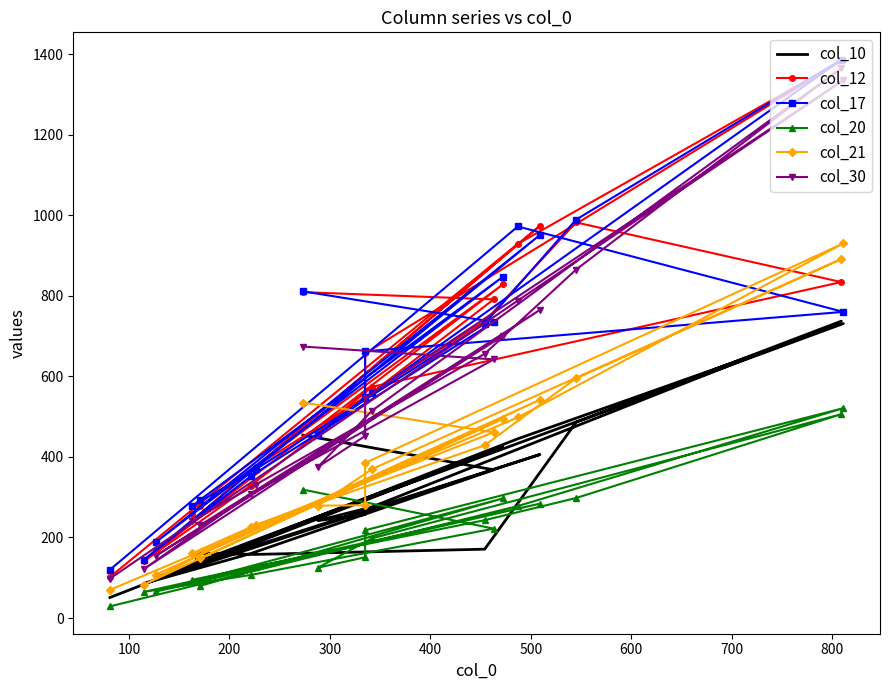

True or false: col_12 and col_20 cross at least once.

False